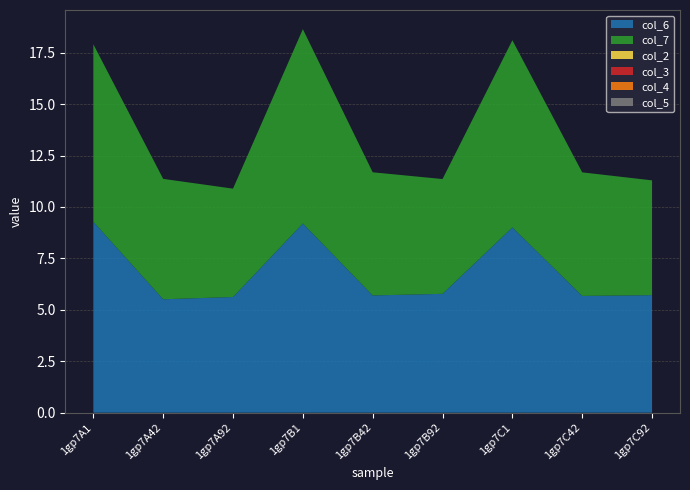

Reading left to right, transcribe all the data shown in this chart.

col_6: 9.3	5.5	5.6	9.2	5.7	5.8	9.0	5.7	5.7
col_7: 8.6	5.9	5.3	9.4	6.0	5.6	9.1	6.0	5.6
col_2: 0.0	0.0	0.0	0.0	0.0	0.0	0.0	0.0	0.0
col_3: 0.0	0.0	0.0	0.0	0.0	0.0	0.0	0.0	0.0
col_4: 0.0	0.0	0.0	0.0	0.0	0.0	0.0	0.0	0.0
col_5: 0.0	0.0	0.0	0.0	0.0	0.0	0.0	0.0	0.0